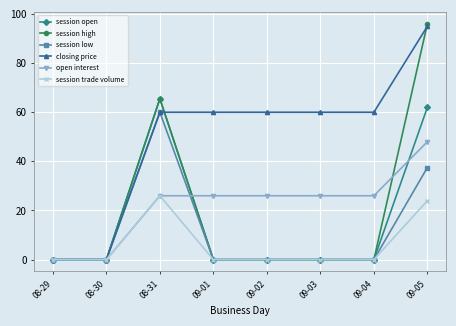

The open interest series shows 26.0 at 09-03. True or false?

True